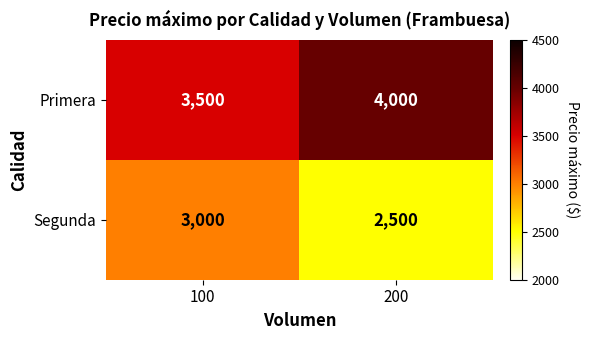

Reading right to left, what are all the values shown in this chart?

Primera: 200=4000	100=3500
Segunda: 200=2500	100=3000